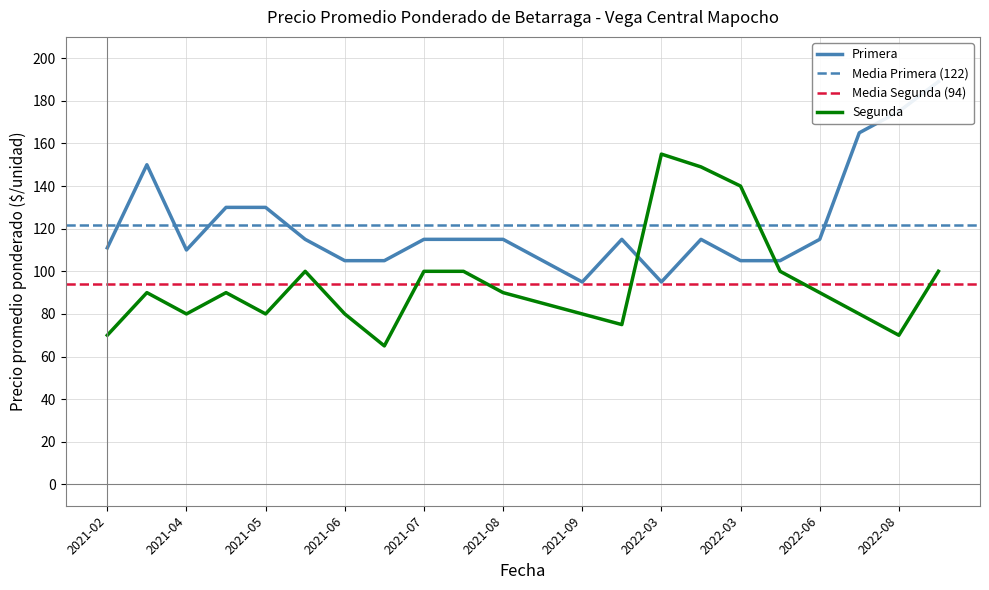

Reading left to right, extract all data points from this chart.

Primera: 111	150	110	130	130	115	105	105	115	115	115	105	95	115	95	115	105	105	115	165	175	189
Segunda: 70	90	80	90	80	100	80	65	100	100	90	85	80	75	155	149	140	100	90	80	70	100